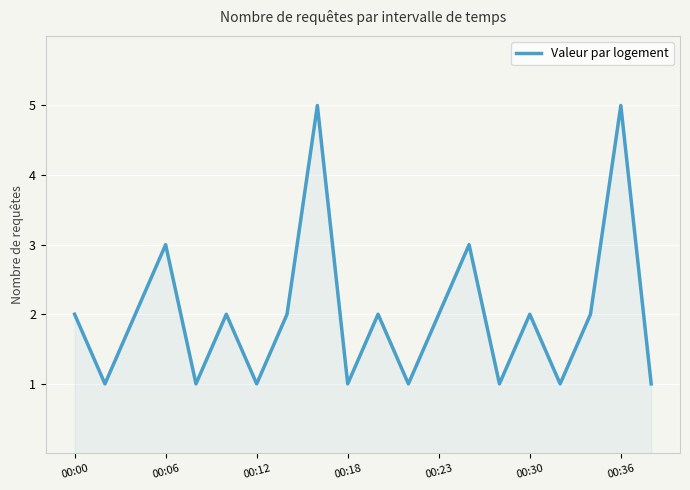

Reading left to right, what are all the values shown in this chart?

2	1	2	3	1	2	1	2	5	1	2	1	2	3	1	2	1	2	5	1